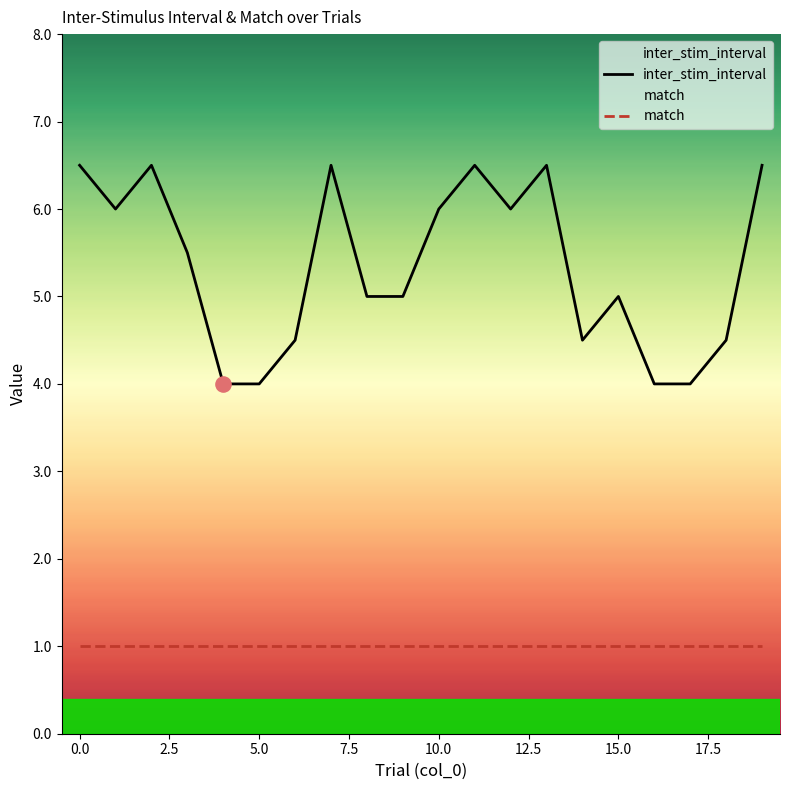

Which series reaches the minimum Y coordinate?

match